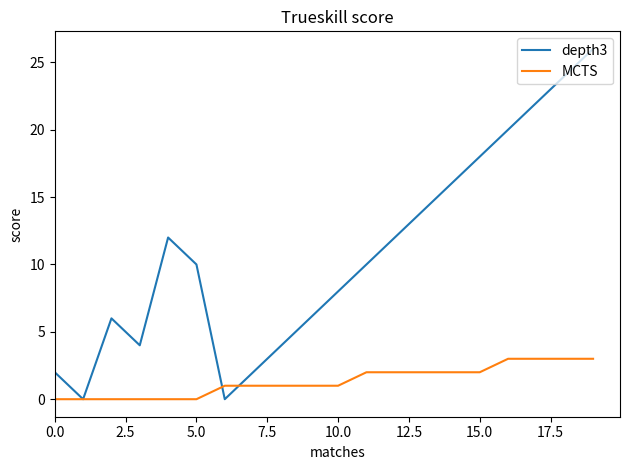

List the series in order of their peak value, lowest first.

MCTS, depth3